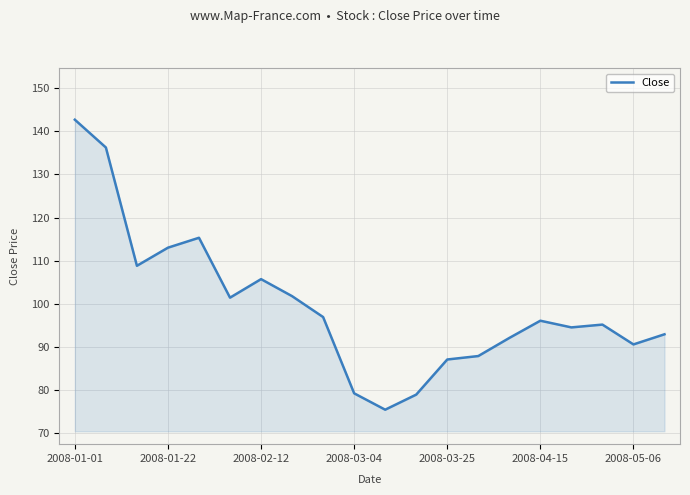

What is the greatest value displayed?

142.7